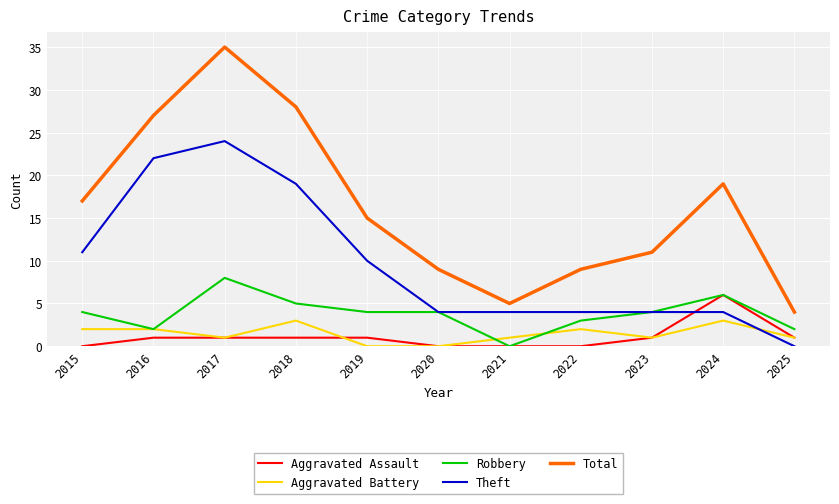

Is this an area chart (filled region under the line)?

No